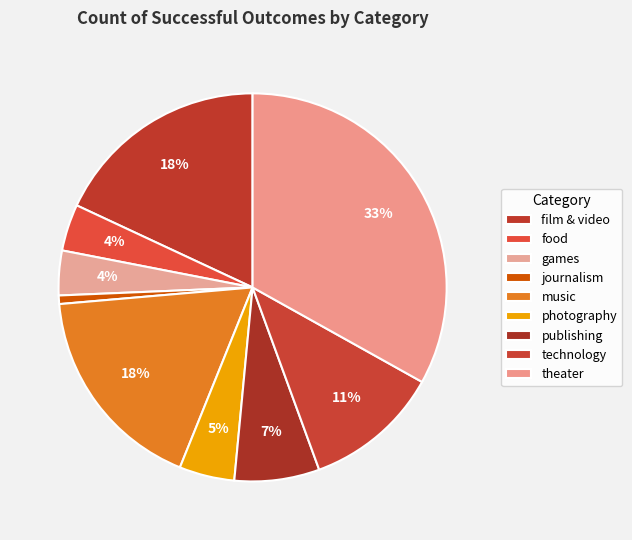

Does film & video represent more than half of the total?

No